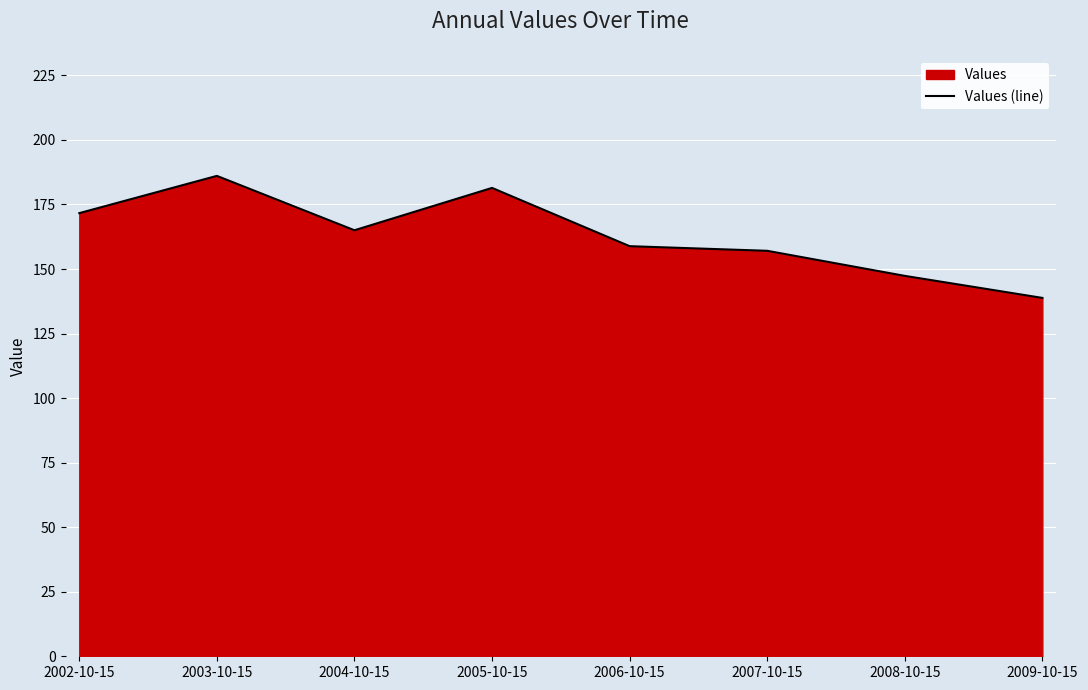

Reading left to right, list all the values displayed in this chart.

2002-10-15=171.6	2003-10-15=186.1	2004-10-15=165.0	2005-10-15=181.4	2006-10-15=158.8	2007-10-15=157.1	2008-10-15=147.3	2009-10-15=138.8